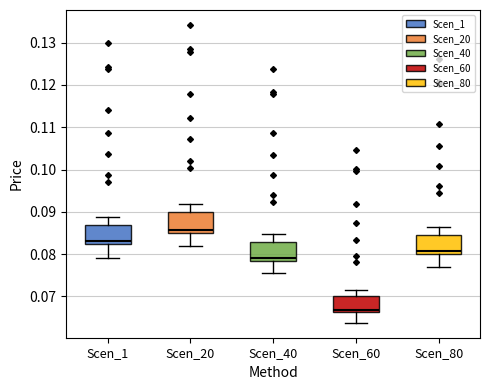

Reading left to right, transcribe this box plot: for each box, give where its median line is, the range the box spans, and where its two whiskers end, as read against the y-axis. The values are not printed on the chart, so give them approximately, as read against the axis.

Scen_1: median 0.083, box 0.082 to 0.087, whiskers 0.079 to 0.089
Scen_20: median 0.086, box 0.085 to 0.090, whiskers 0.082 to 0.092
Scen_40: median 0.079, box 0.078 to 0.083, whiskers 0.075 to 0.085
Scen_60: median 0.067, box 0.066 to 0.070, whiskers 0.064 to 0.072
Scen_80: median 0.081, box 0.080 to 0.085, whiskers 0.077 to 0.086